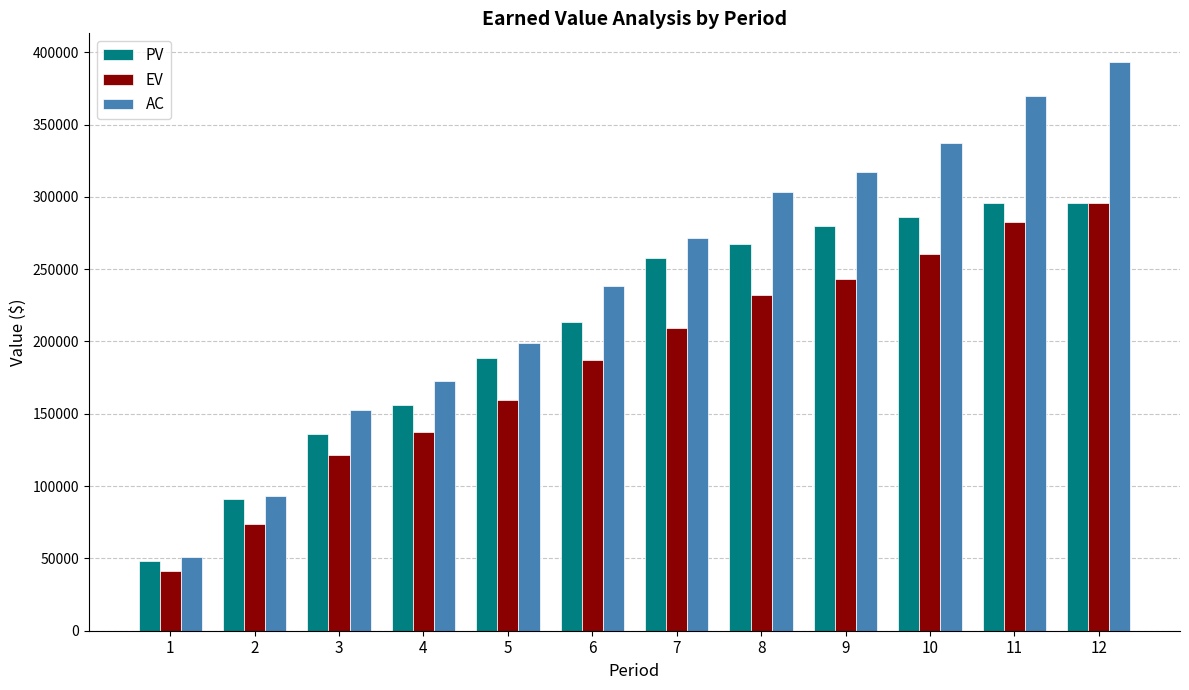

Read the AC value at 1.

50854.9